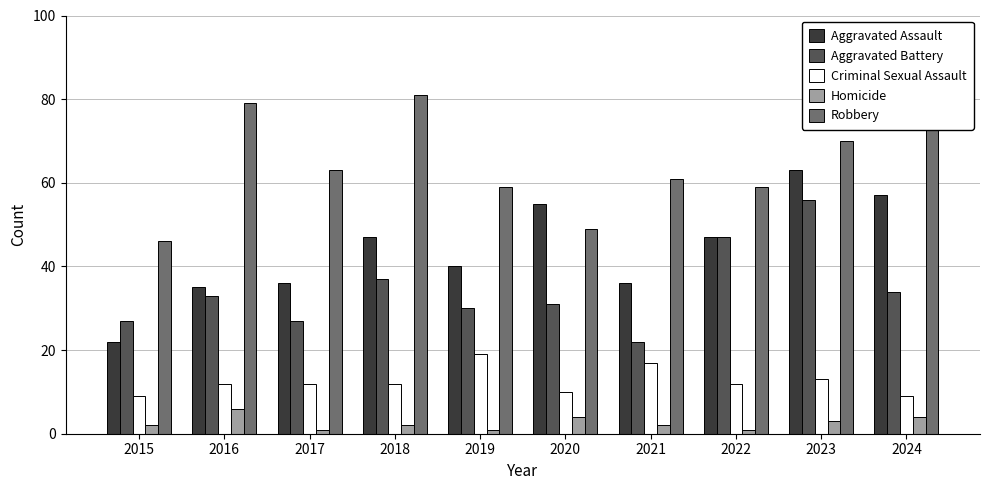

At which category is the sum across all series the highest?

2023